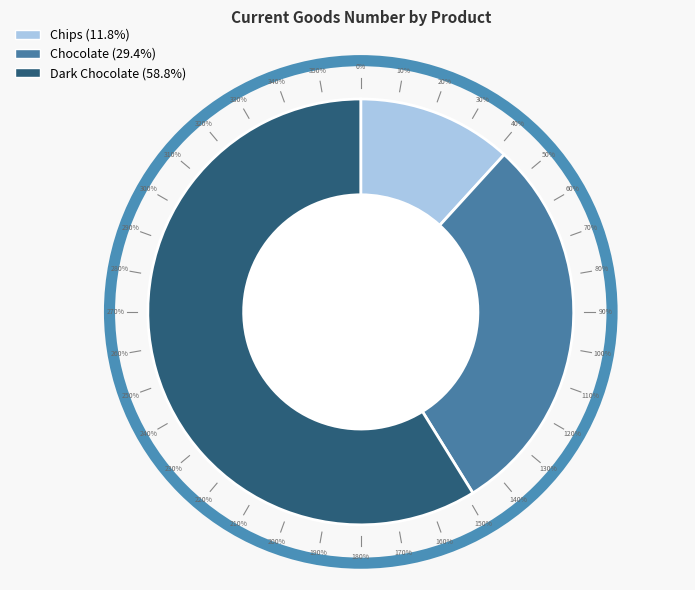

What portion of the pie excludes Chocolate?

70.6%